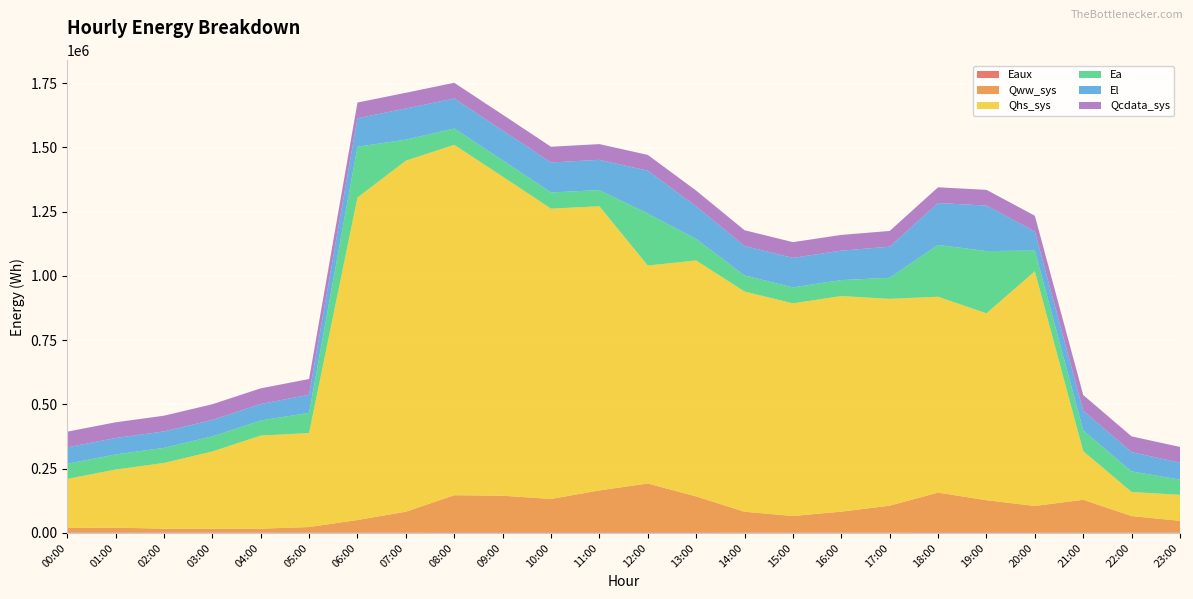

Reading left to right, transcribe all the data shown in this chart.

Eaux: 1329.3	1366.5	1386.4	1419.6	1455.0	1471.3	1865.8	1960.0	2246.1	2242.8	2232.1	2250.4	2257.5	2228.8	1942.9	1928.3	1945.2	1966.1	2244.4	2220.8	2147.5	638.8	769.7	908.5
Qww_sys: 18055.5	19157.7	15202.6	15074.8	15138.8	21502.3	48418.6	80652.8	144478.6	142497.4	129992.5	163110.0	190101.4	139746.6	80415.6	64018.2	80884.6	104035.2	154635.6	125047.7	102746.6	128450.9	64877.5	46076.0
Qhs_sys: 190602.5	226004.6	255634.3	300361.3	362086.0	365478.2	1254349.5	1365311.0	1362958.7	1241484.3	1129184.3	1105248.7	847771.5	917909.2	856690.3	827120.0	838557.0	804589.4	761778.4	726981.3	913041.6	188949.2	93704.1	101169.0
Ea: 58840.7	58725.1	58725.1	58725.1	58725.1	78542.3	197568.9	82065.6	63503.1	62972.2	62941.0	63070.4	202352.9	83662.7	62399.8	62246.5	62153.1	81903.5	201546.8	242135.1	80347.1	80685.9	79956.0	59381.8
El: 63930.4	63891.4	63891.4	63891.4	63891.4	70579.7	110755.0	120964.8	116616.5	116605.5	116637.9	117553.1	166762.9	126872.1	114770.9	114593.1	114476.5	120993.2	163096.9	176976.2	74400.7	76579.4	75091.9	65797.4
Qcdata_sys: 61156.4	61156.4	61162.1	61156.4	61150.8	61155.3	61150.8	61150.8	61167.2	61184.7	61201.7	61206.7	61224.3	61224.3	61226.0	61229.9	61224.3	61220.3	61196.0	61190.3	61190.3	61173.4	61179.1	61189.2